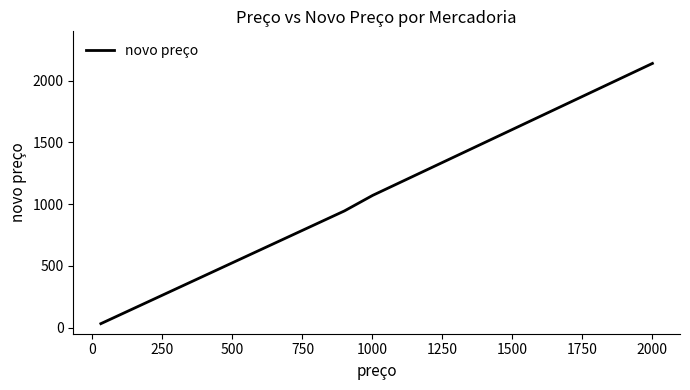

What is the minimum value shown in the chart?

31.5